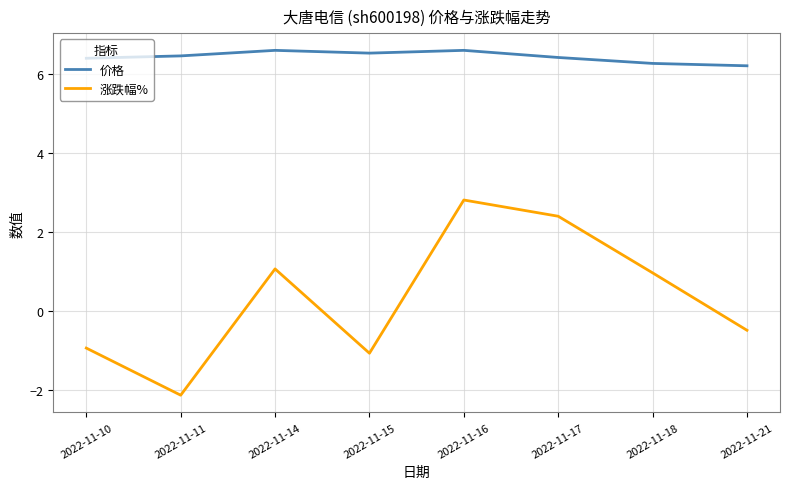

True or false: 涨跌幅% has more than 0 points higher than both neighbors.

True